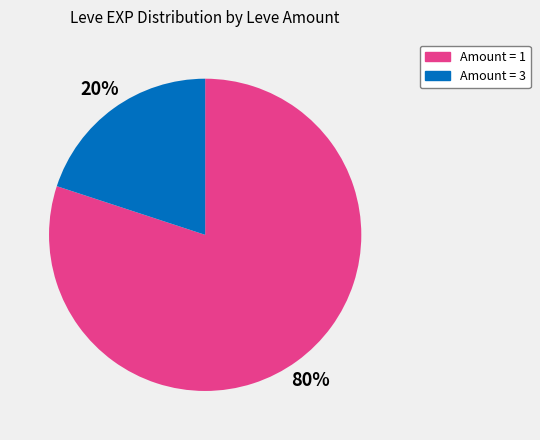

How many slices are in this pie chart?

2